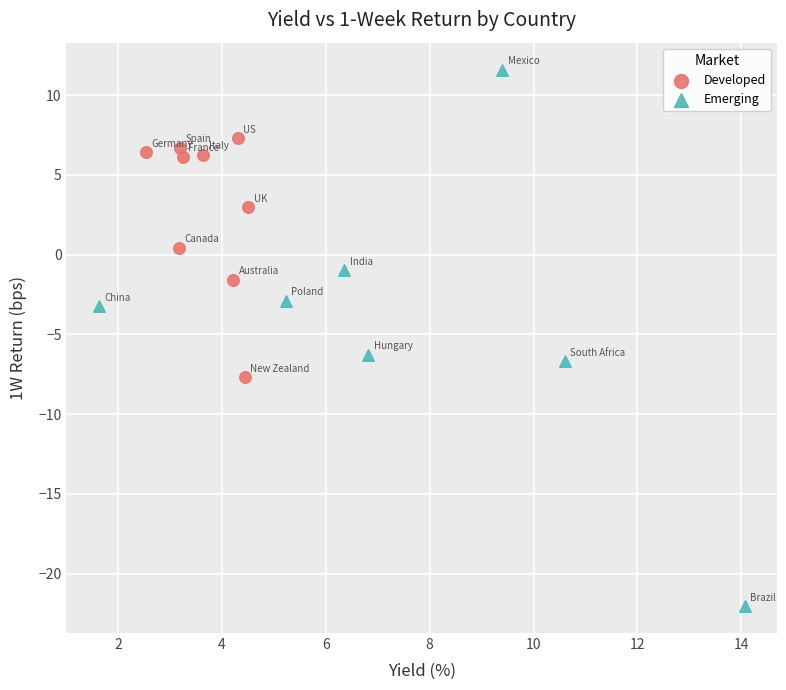

Which series reaches the maximum Y coordinate?

Emerging